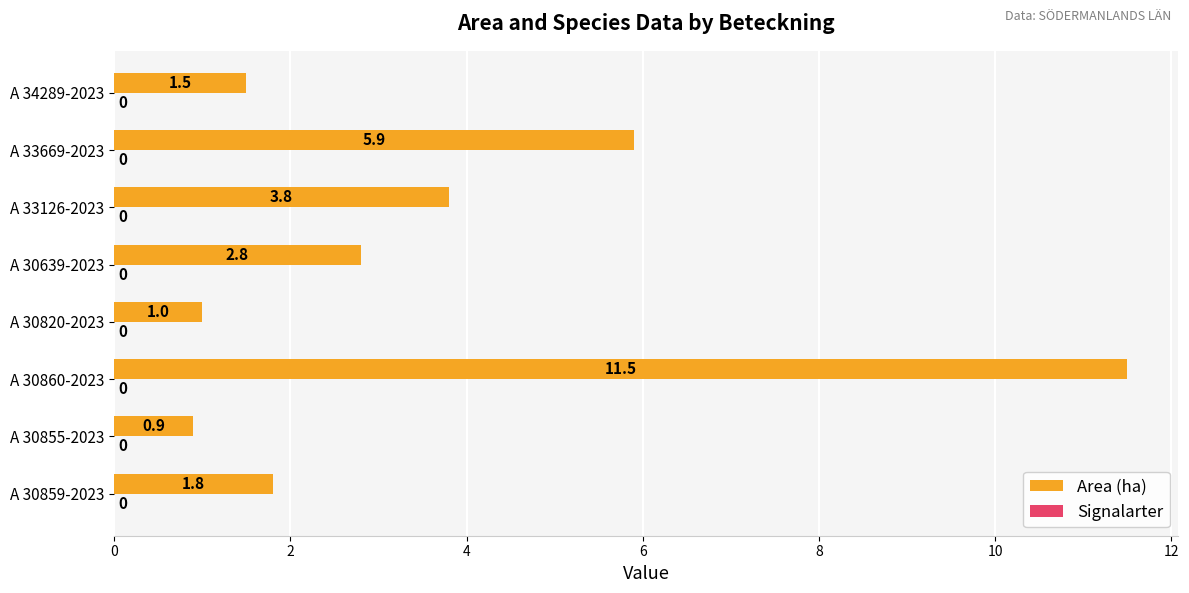

Which has a higher value, A 30820-2023 or A 30860-2023?

A 30860-2023